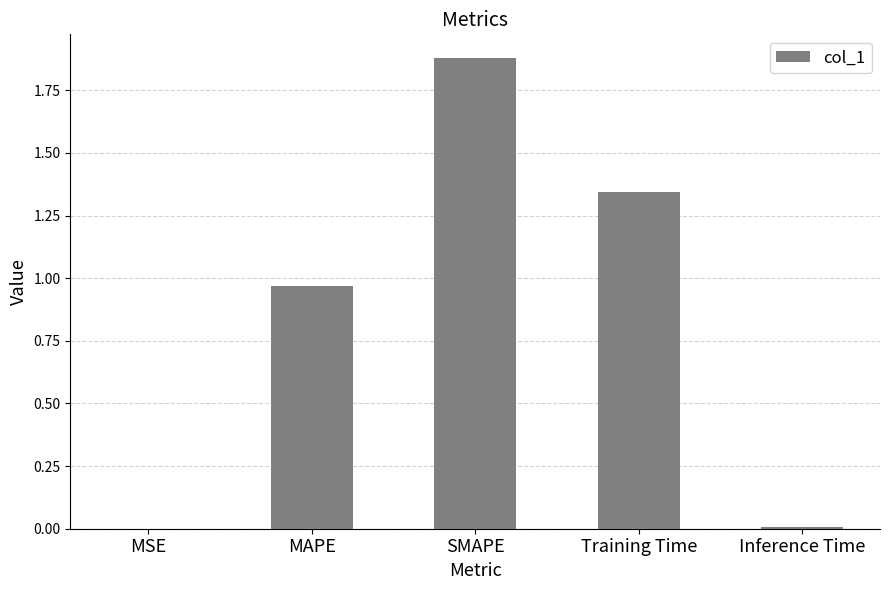

What is the change in value from MAPE to SMAPE?

+0.9